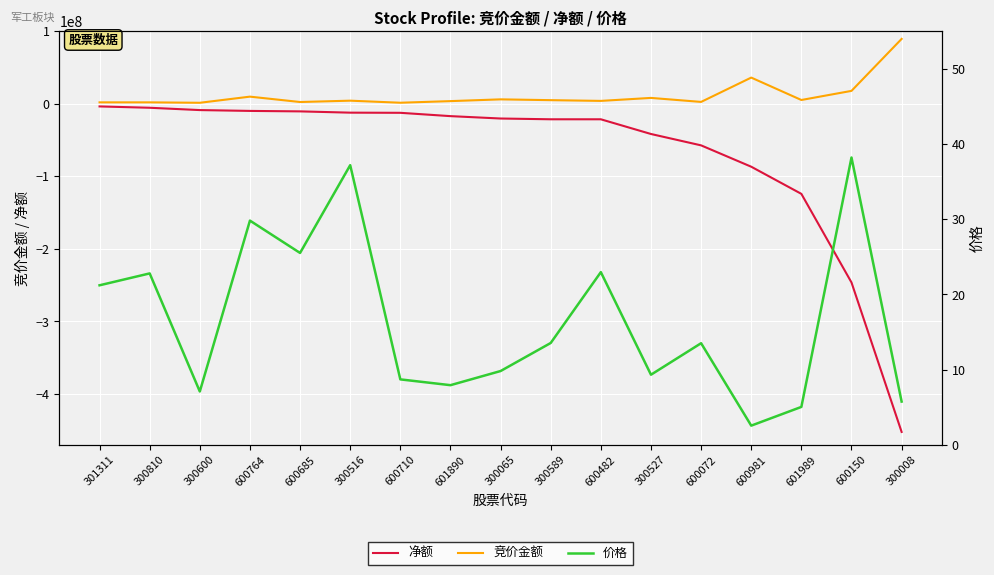

What is the label of the 13th point from the right?

600685